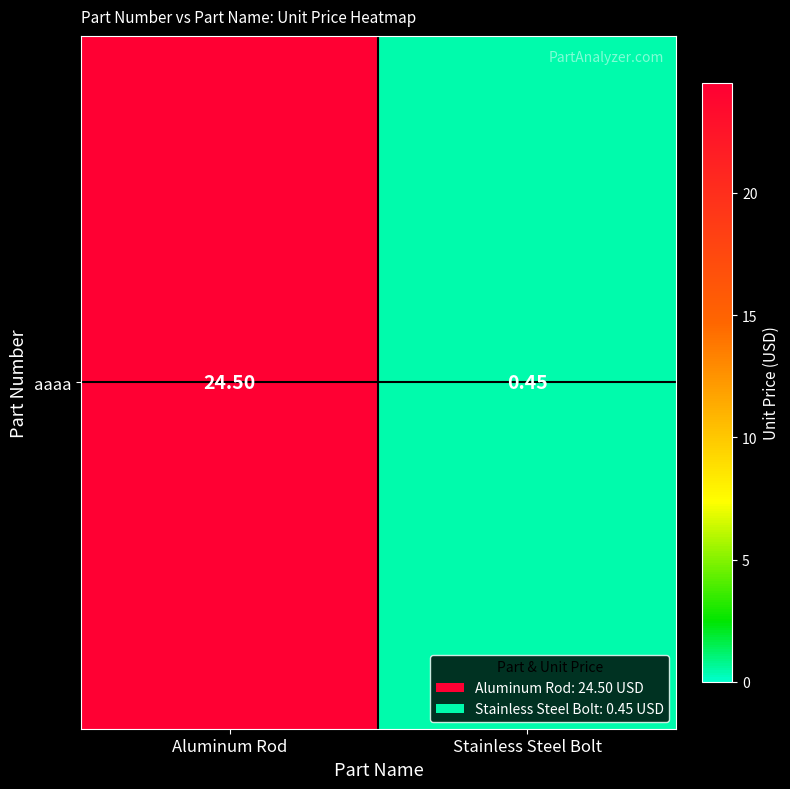

What is the difference between the maximum and minimum values?

24.1